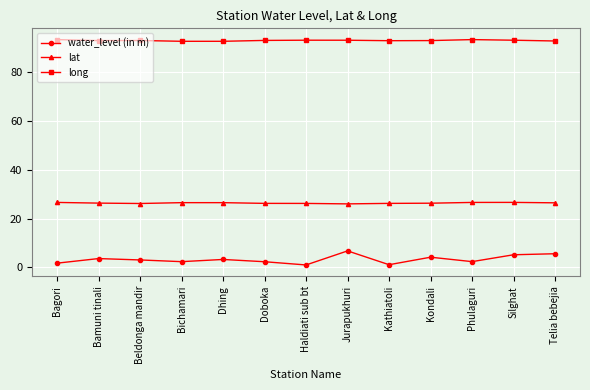

Which series changed the most between Dhing and Silghat?

water_level (in m)